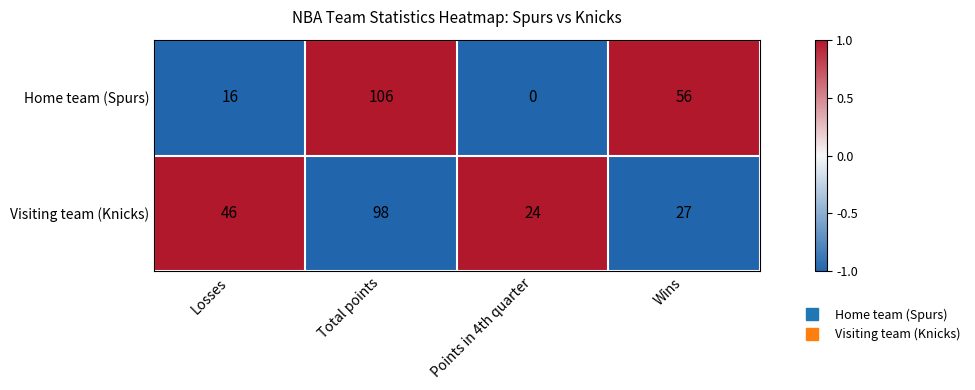

Rank the series at Total points from highest to lowest value.

Home team (Spurs), Visiting team (Knicks)